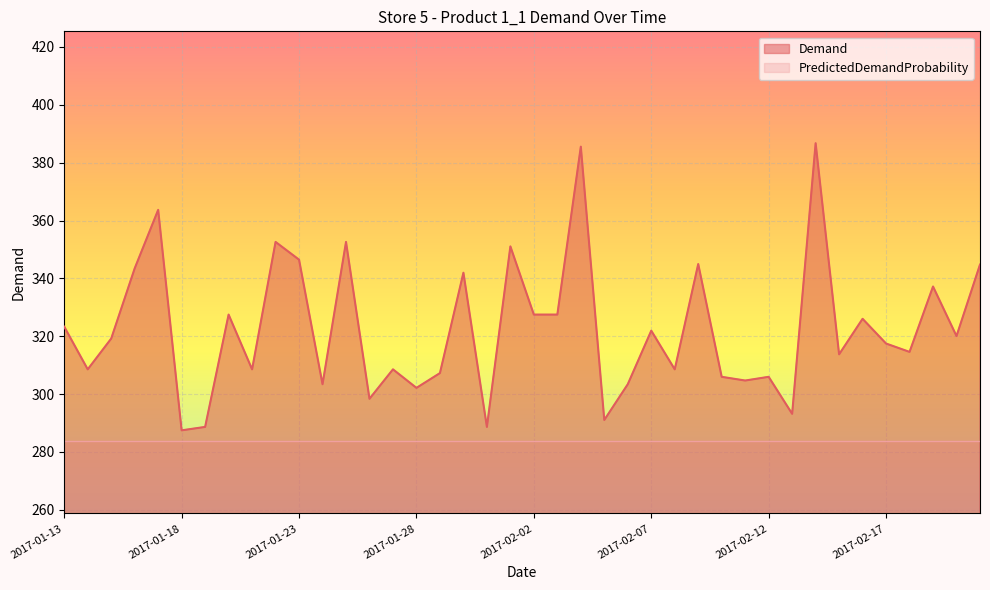

Read the value at 2017-01-24.

303.4